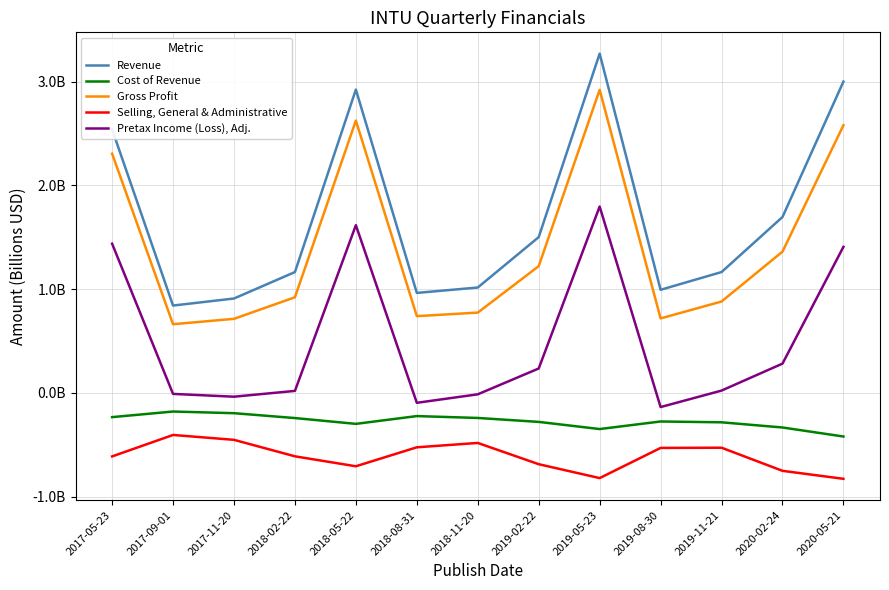

True or false: Revenue and Gross Profit cross at least once.

False